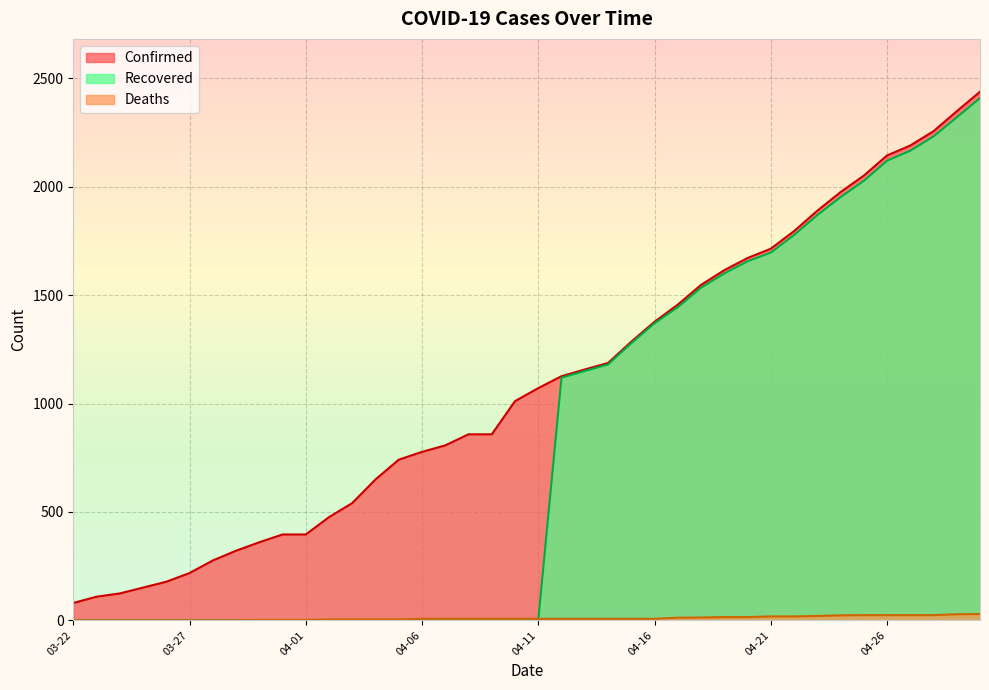

True or false: Confirmed has more than 1 interior local peaks.

False